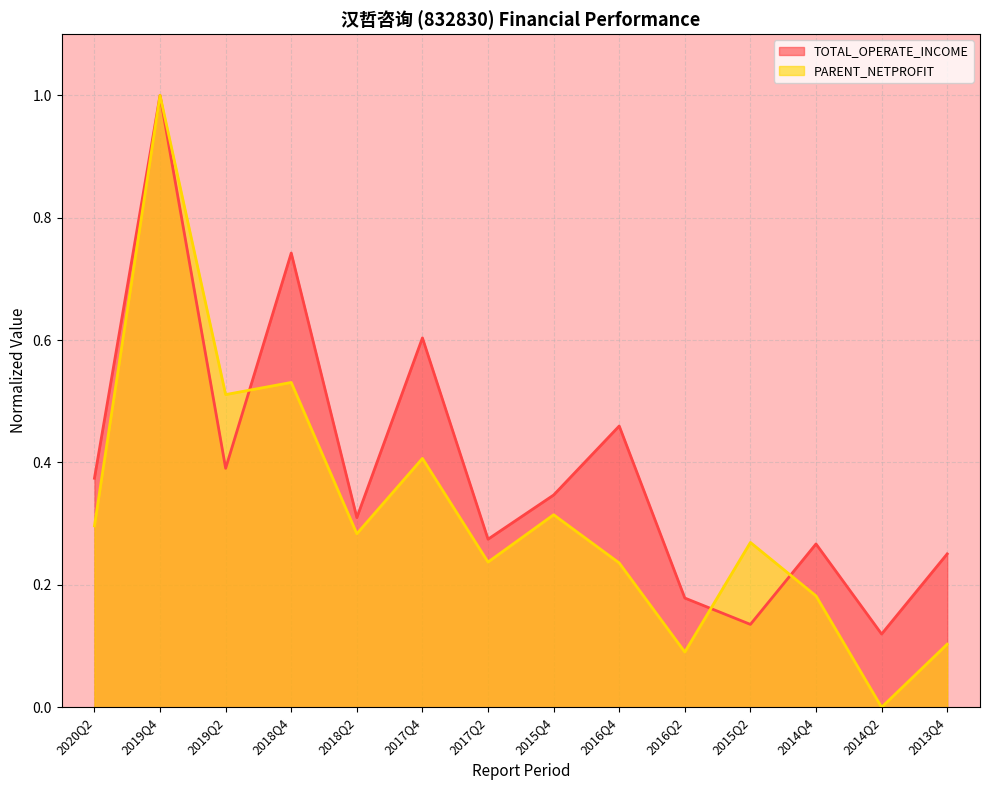

Where is the first local minimum for PARENT_NETPROFIT?

2019Q2